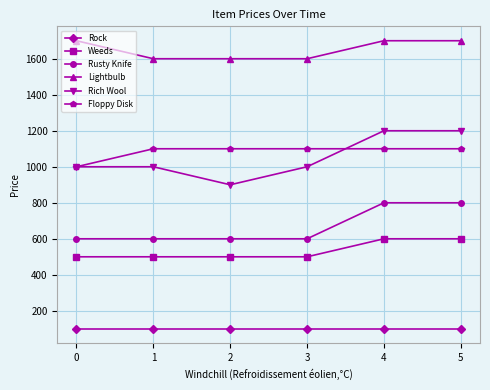

Read the Floppy Disk value at 0, to the nearest 50.

1000